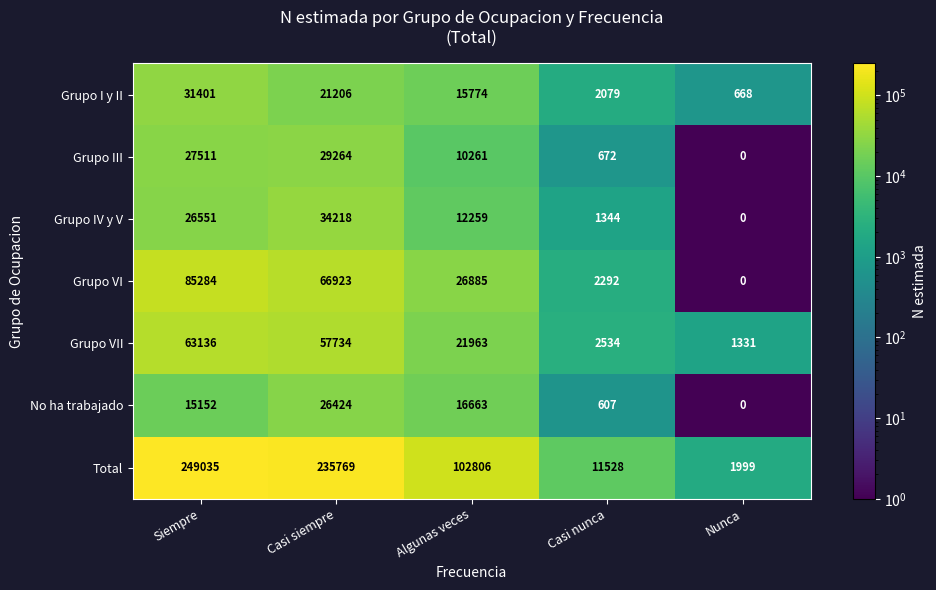

At which category is the sum across all series the highest?

Siempre